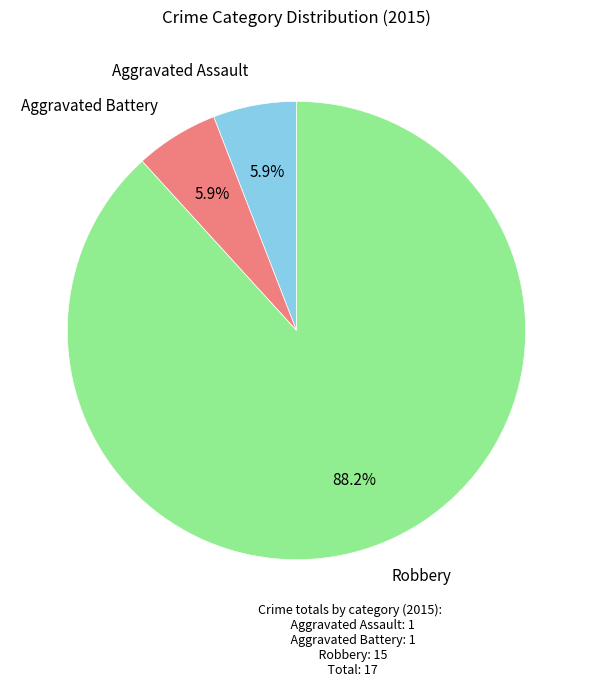

Count the number of slices in the pie.

3